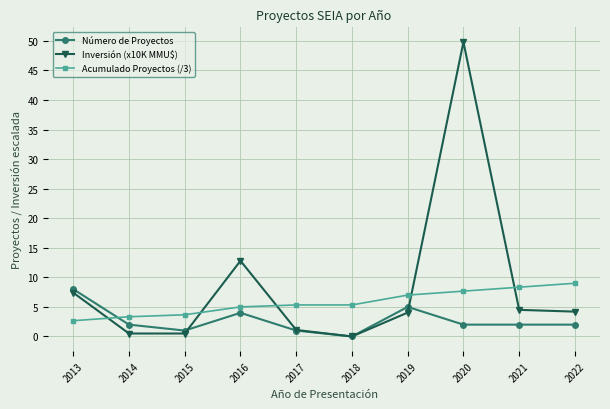

What is the value of the Acumulado Proyectos (/3) point at the 1st from the left?

2.7